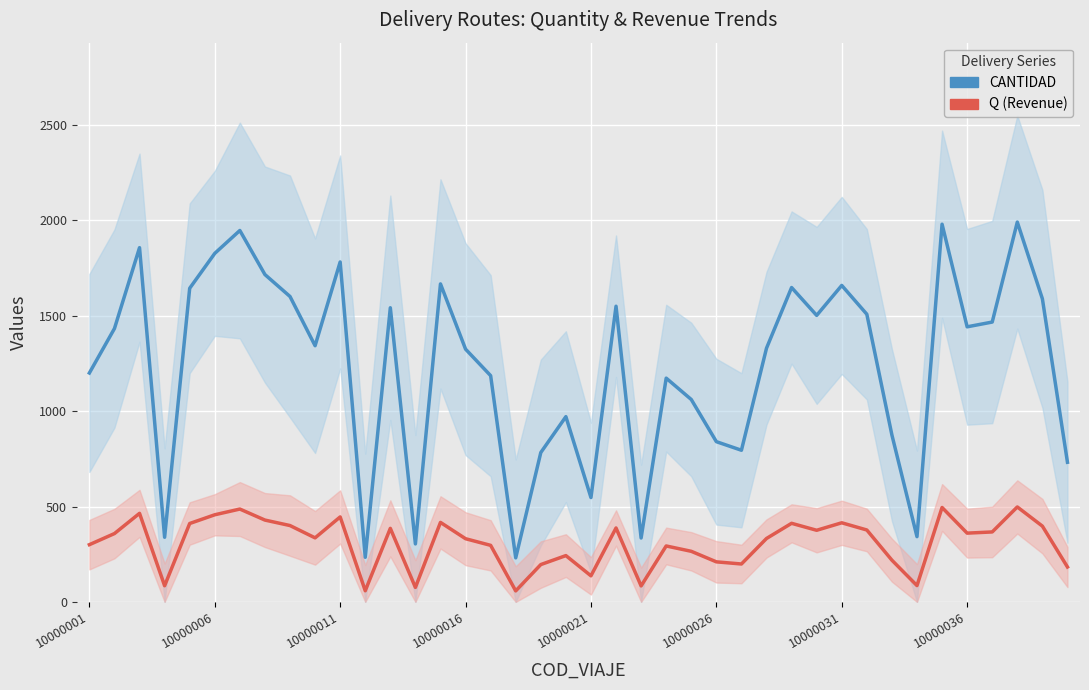

Which series has the largest range (max minus min)?

CANTIDAD